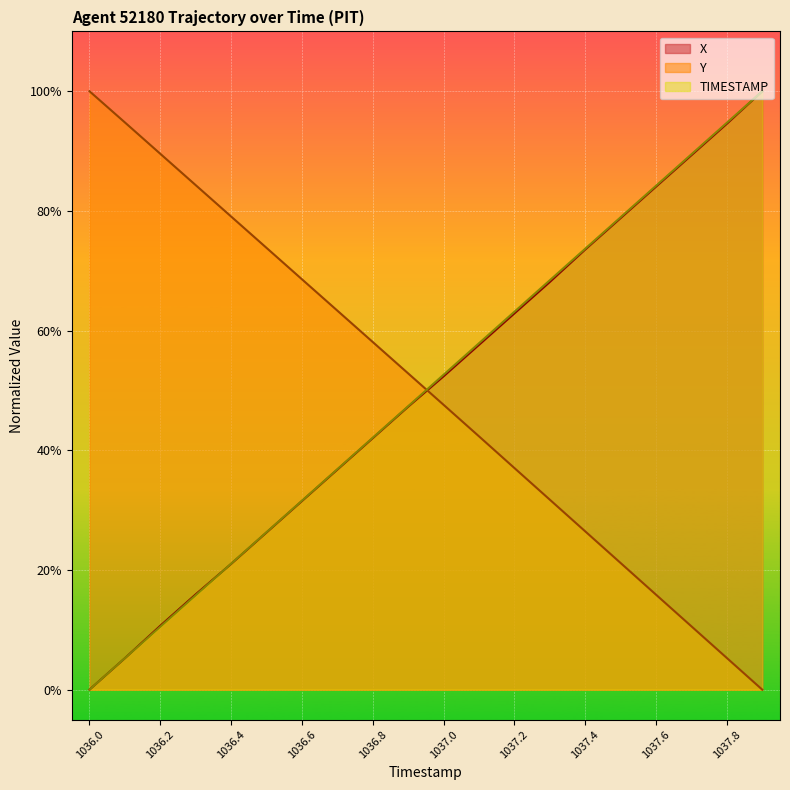

What are all the series names shown in the legend?

X, Y, TIMESTAMP